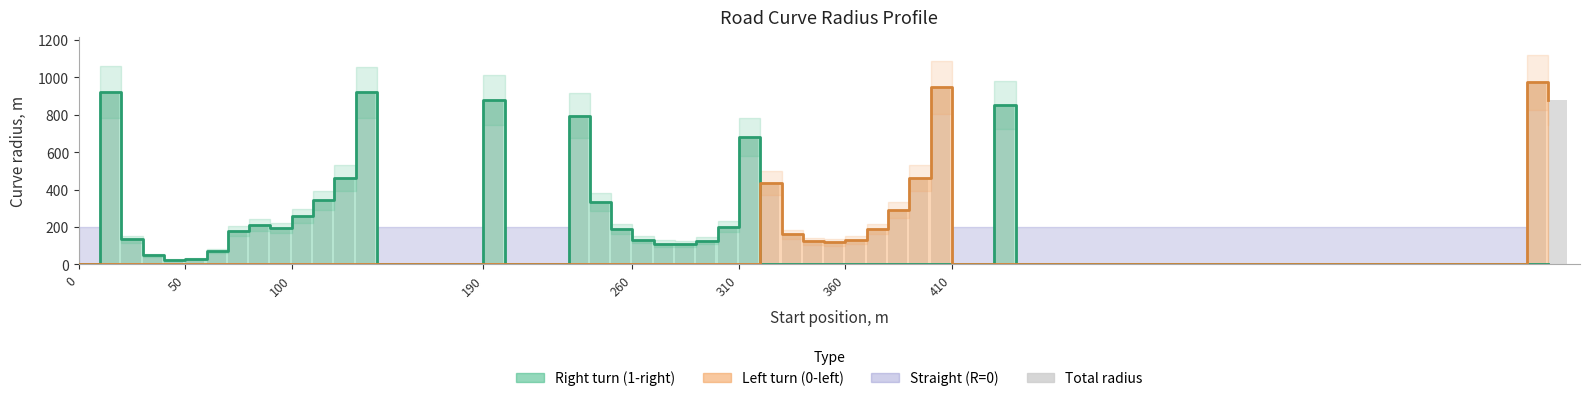

At which category is the sum across all series the highest?

680